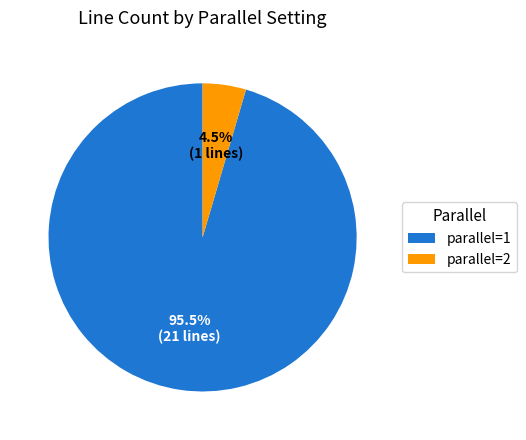

Does any single category account for the majority?

Yes